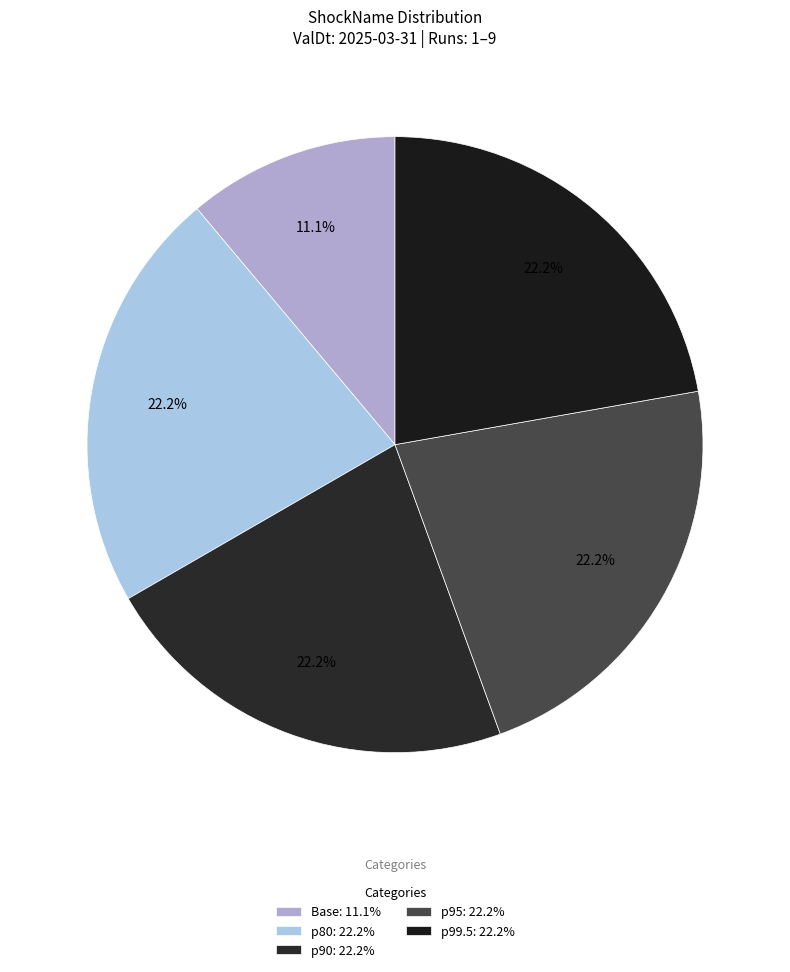

What is the ratio of the value at p99.5 to the value at p95?

1.0